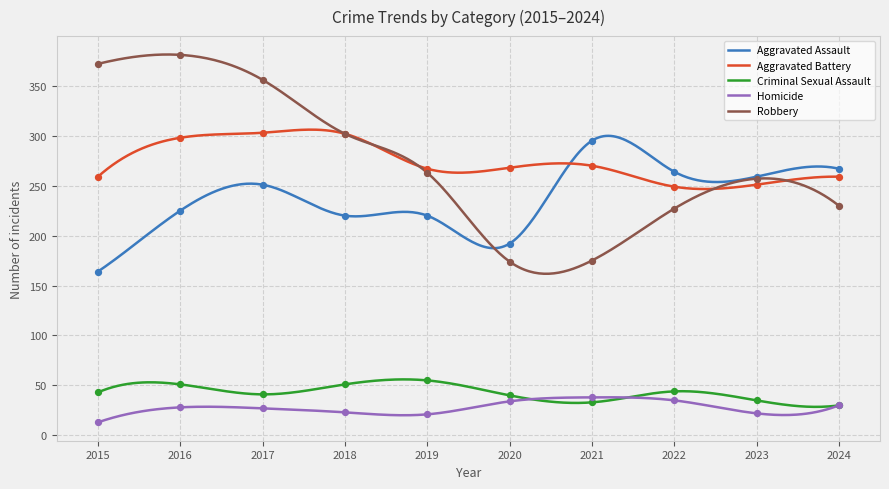

What are all the series names shown in the legend?

Aggravated Assault, Aggravated Battery, Criminal Sexual Assault, Homicide, Robbery